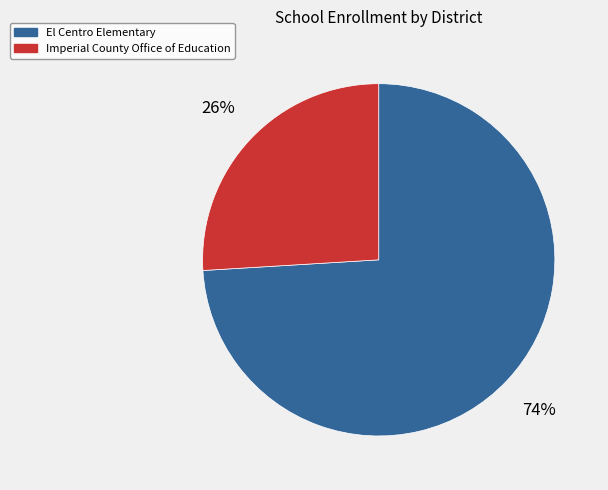

True or false: Imperial County Office of Education accounts for 26% of the total.

True